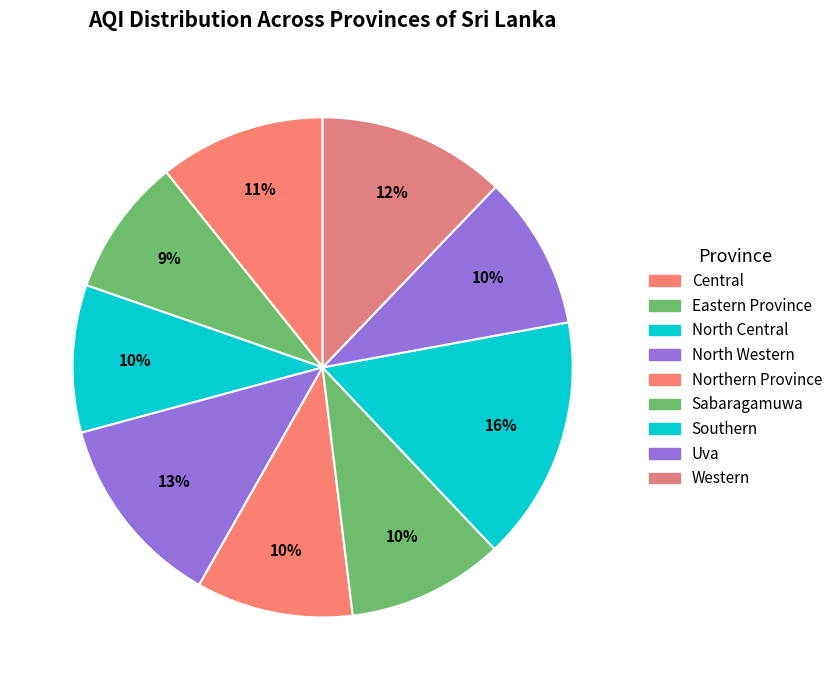

Rank the categories by value from lowest to highest.

Eastern Province, North Central, Uva, Northern Province, Sabaragamuwa, Central, Western, North Western, Southern